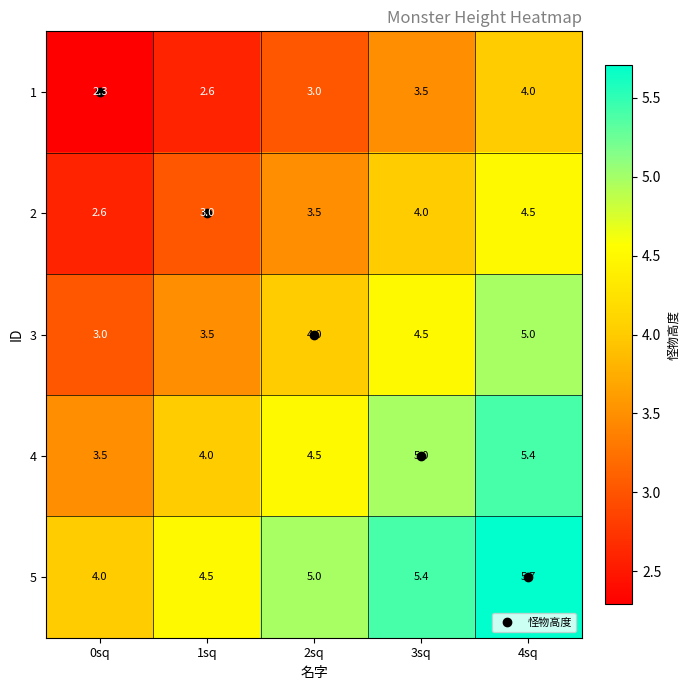

What is the maximum value for 1?

4.0